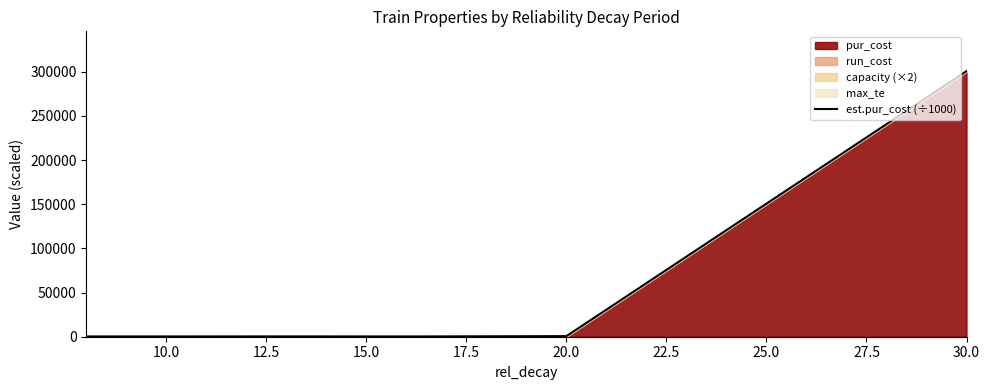

Is the value of run_cost at 12 greater than the value of max_te at 20?

No